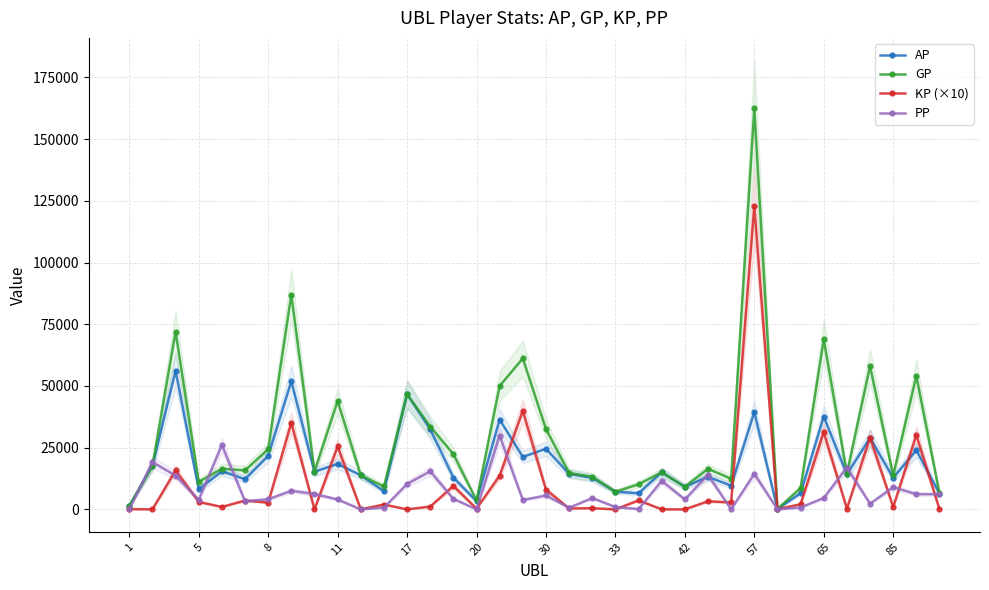

True or false: PP and KP (×10) intersect in this chart.

True